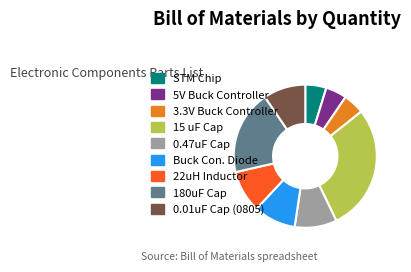

Combined, do 15 uF Cap and 180uF Cap account for over 50%?

No